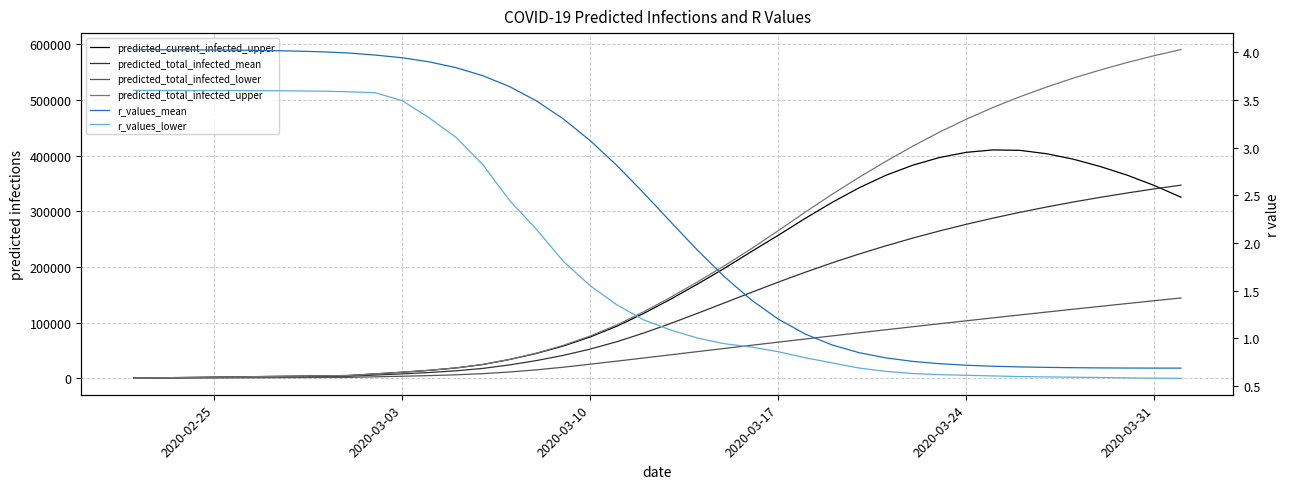

Is it true that predicted_current_infected_upper equals 52815.3 at 14?

False